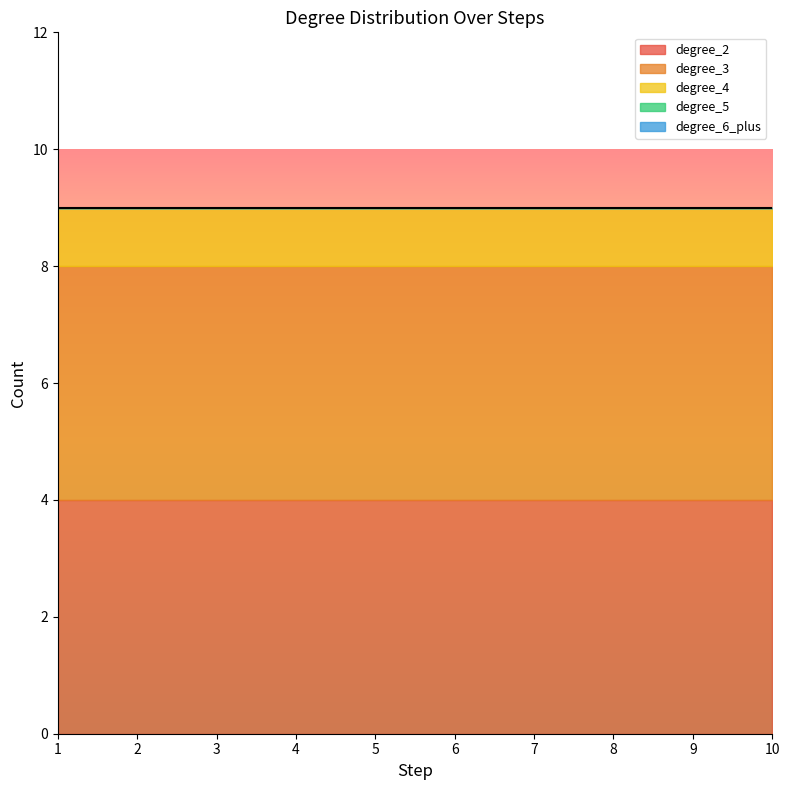

Reading right to left, extract all data points from this chart.

degree_2: 4	4	4	4	4	4	4	4	4	4
degree_3: 4	4	4	4	4	4	4	4	4	4
degree_4: 1	1	1	1	1	1	1	1	1	1
degree_5: 0	0	0	0	0	0	0	0	0	0
degree_6_plus: 0	0	0	0	0	0	0	0	0	0